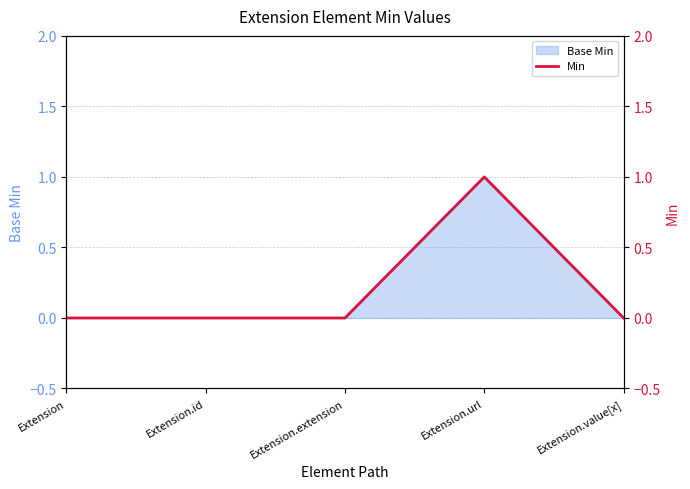

How many interior local peaks (higher than both neighbors) does the data have?

1